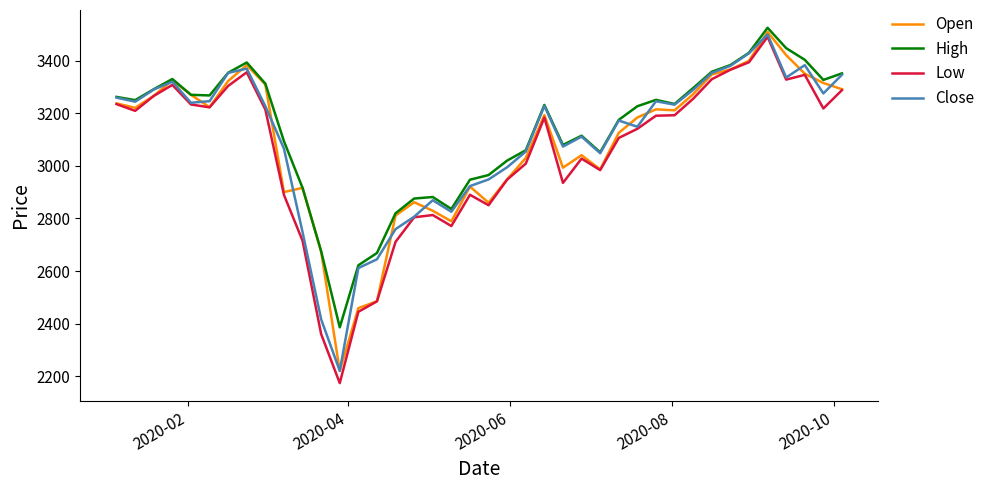

What is the minimum value shown in the chart?

2174.0